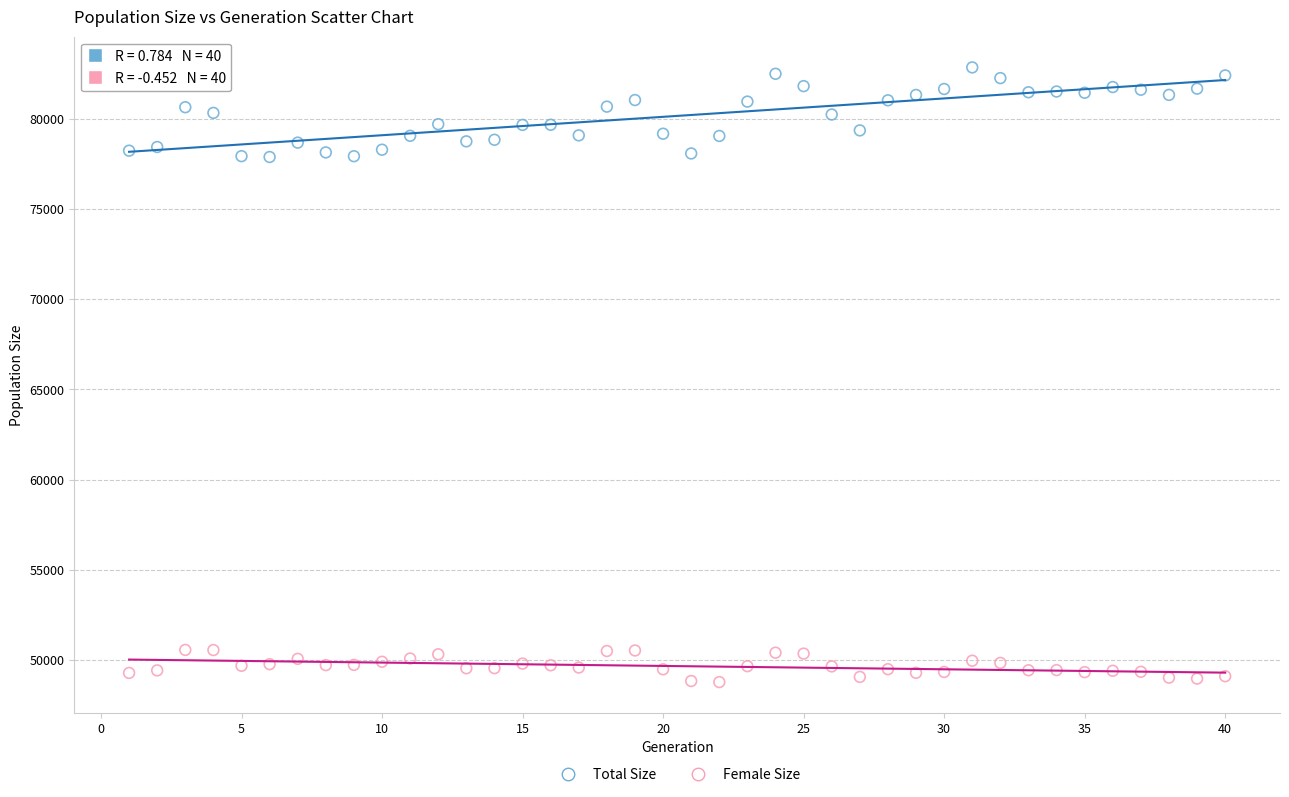

Which series has the widest spread of Y values?

Total Size